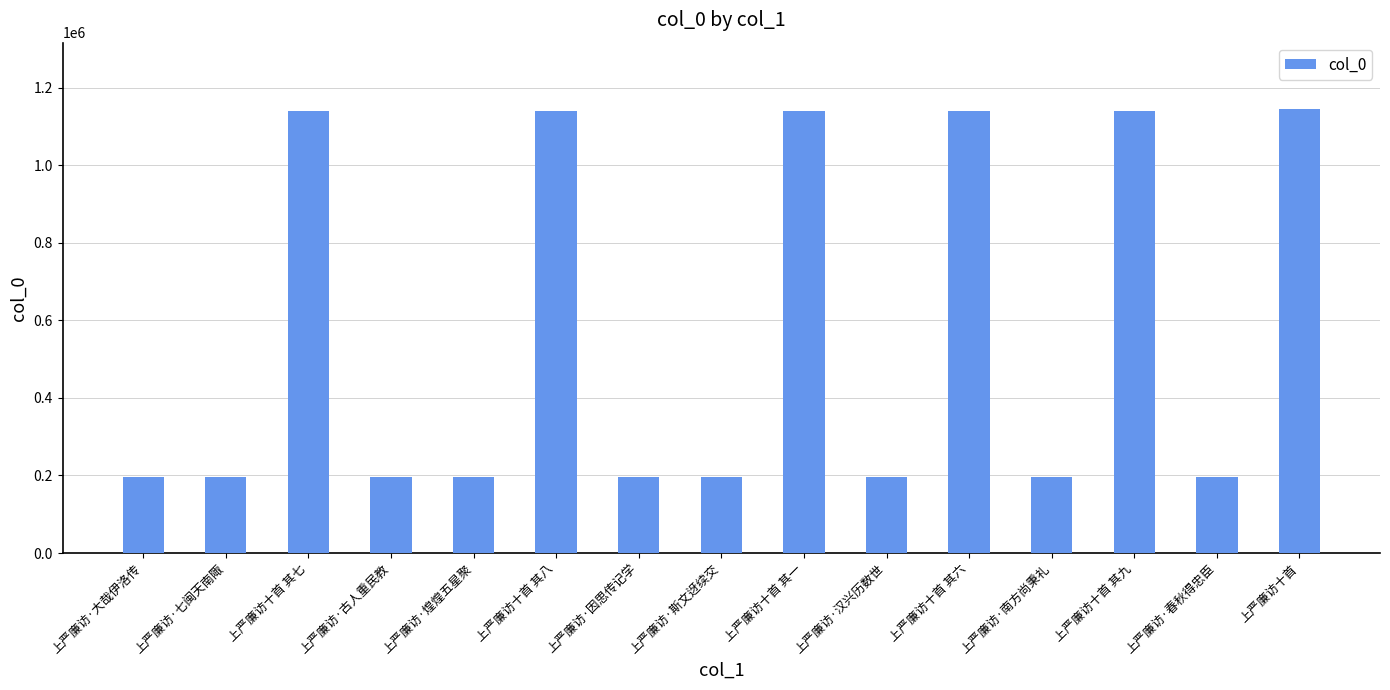

True or false: the data shows 97780 at 上严廉访·七闽天南陬.

False